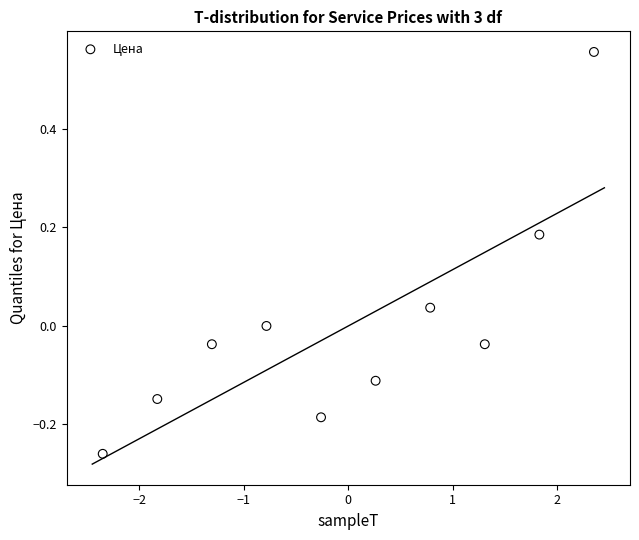

What is the range of Y values (max minus min)?

0.8